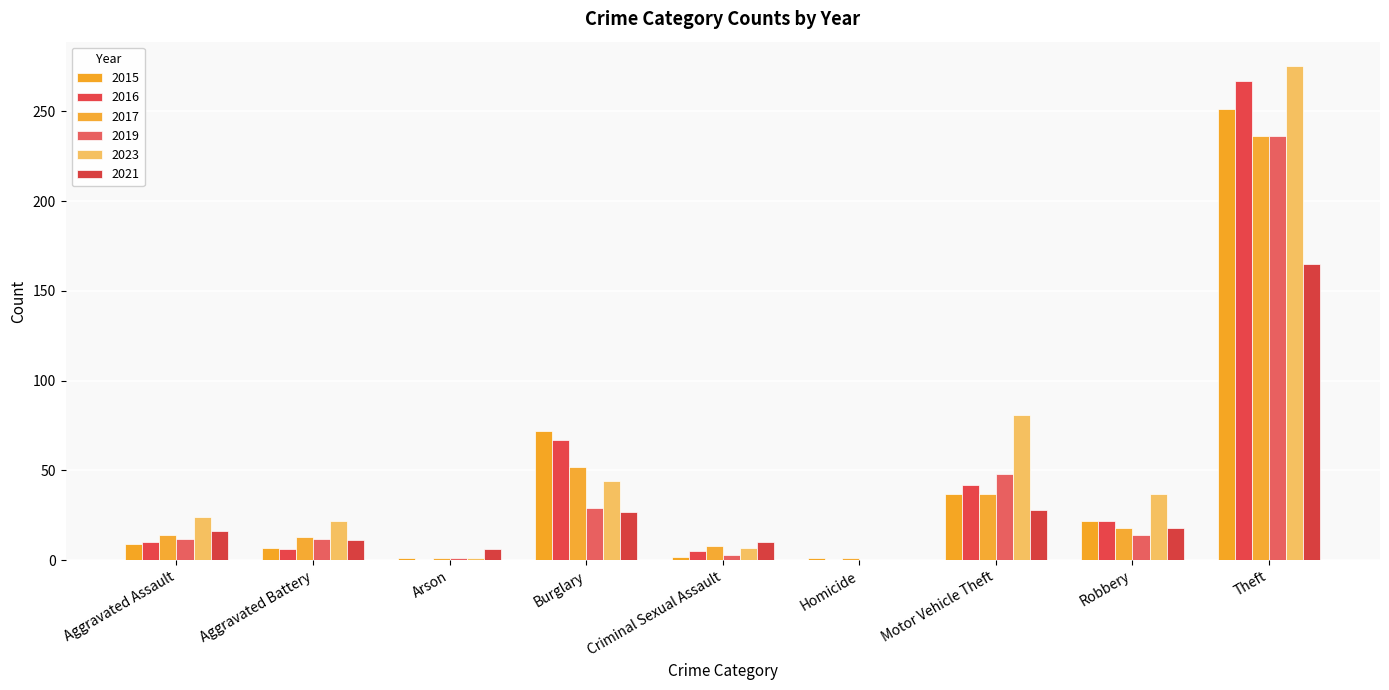

What is the value of the 2019 bar at the 7th from the left?

48